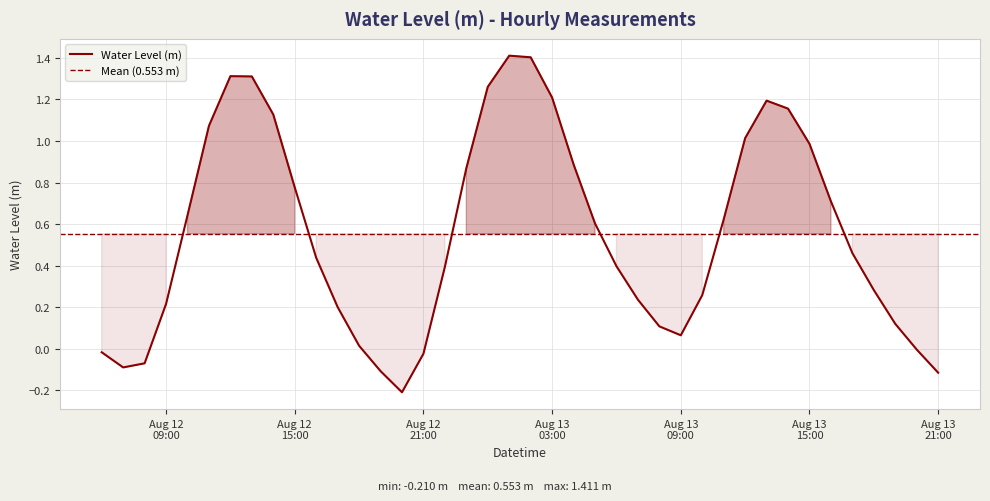

How many lines are shown in the chart?

1